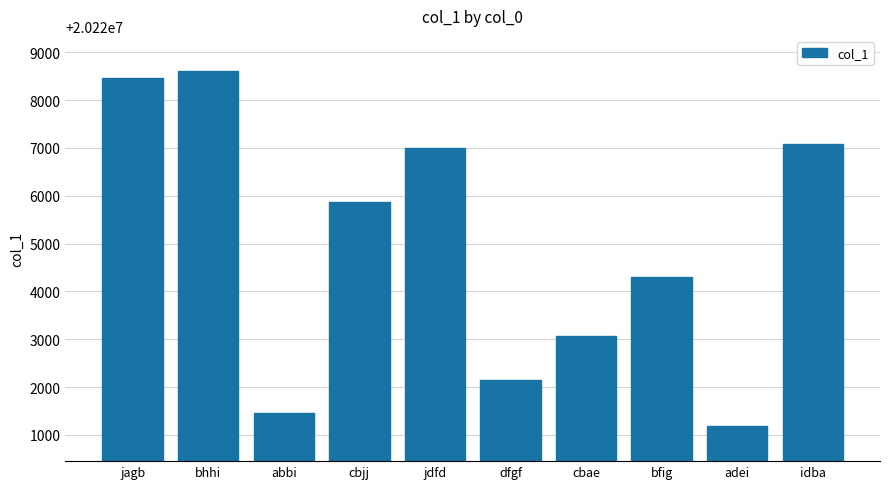

Where is the data nearest to the value 20224898?

bfig